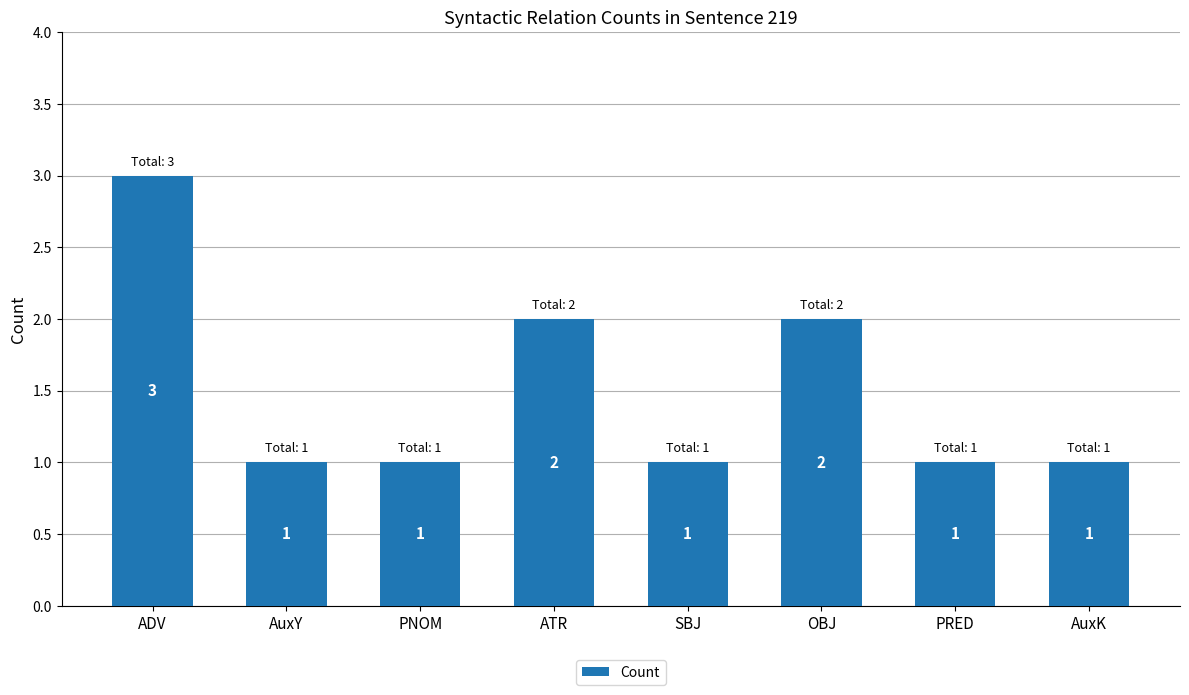

Which has a higher value, PNOM or ADV?

ADV